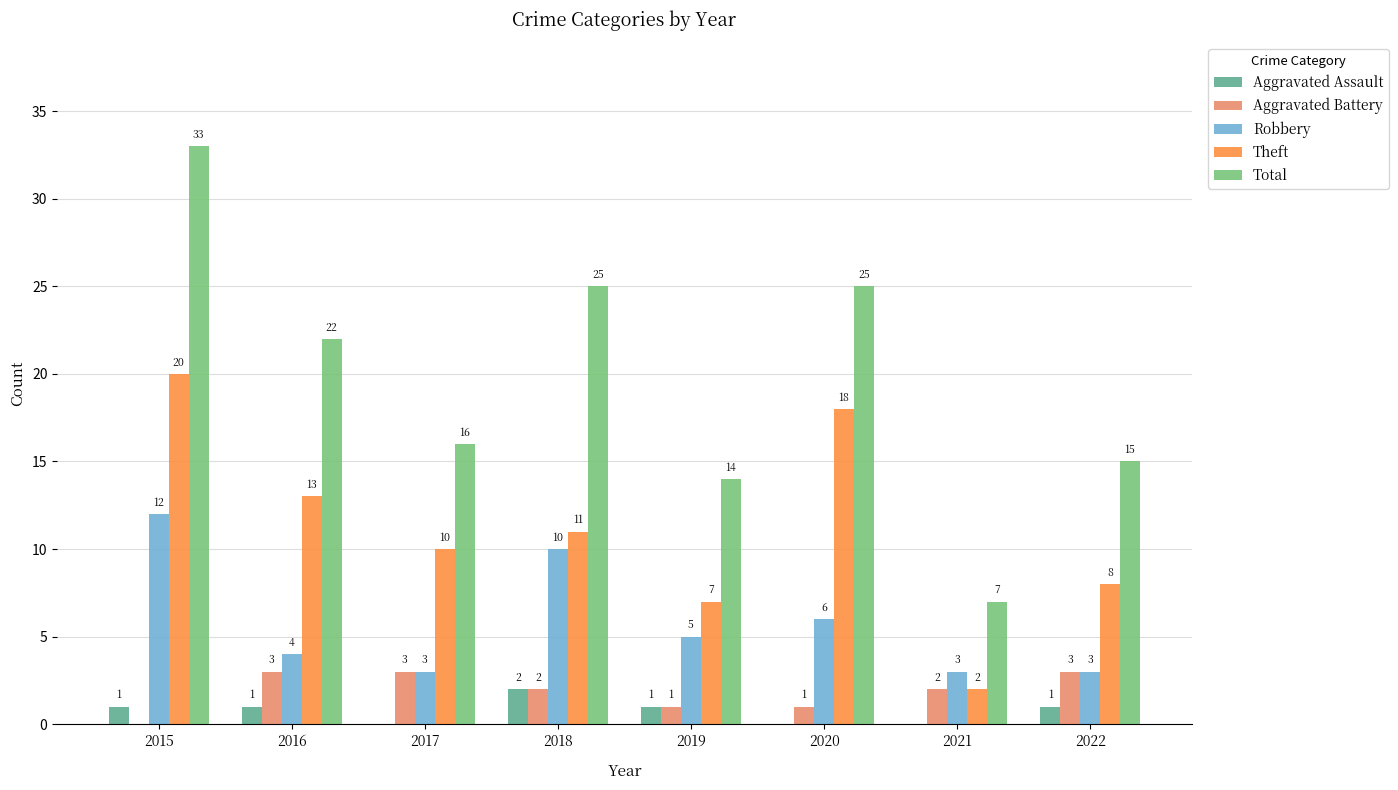

What is the difference between the Total values at 2021 and 2018?

18